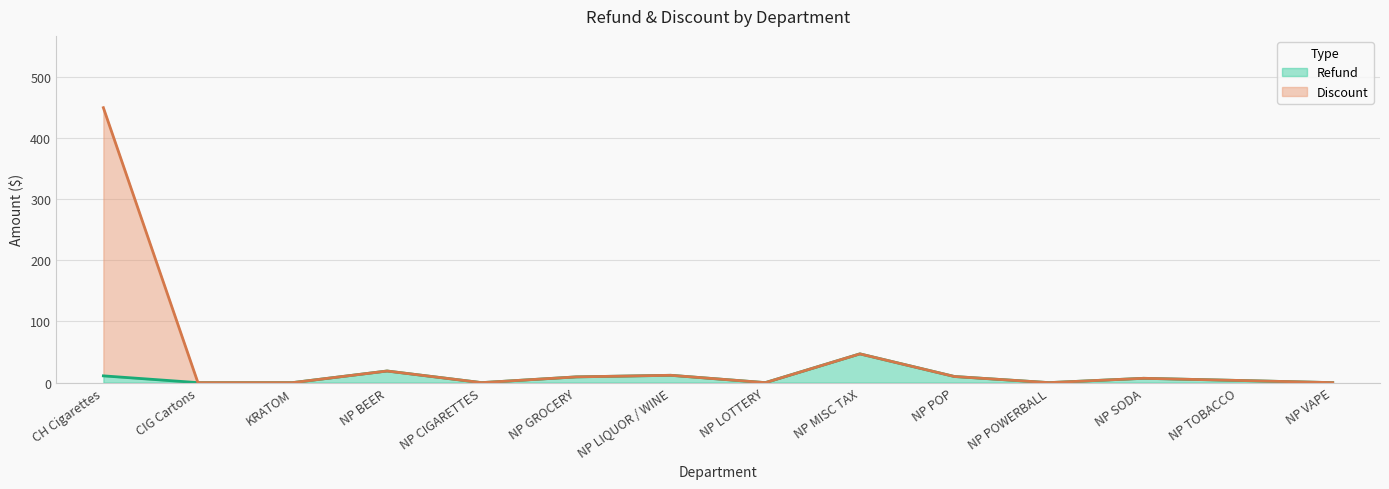

Where is Discount nearest to the value 224?

NP MISC TAX